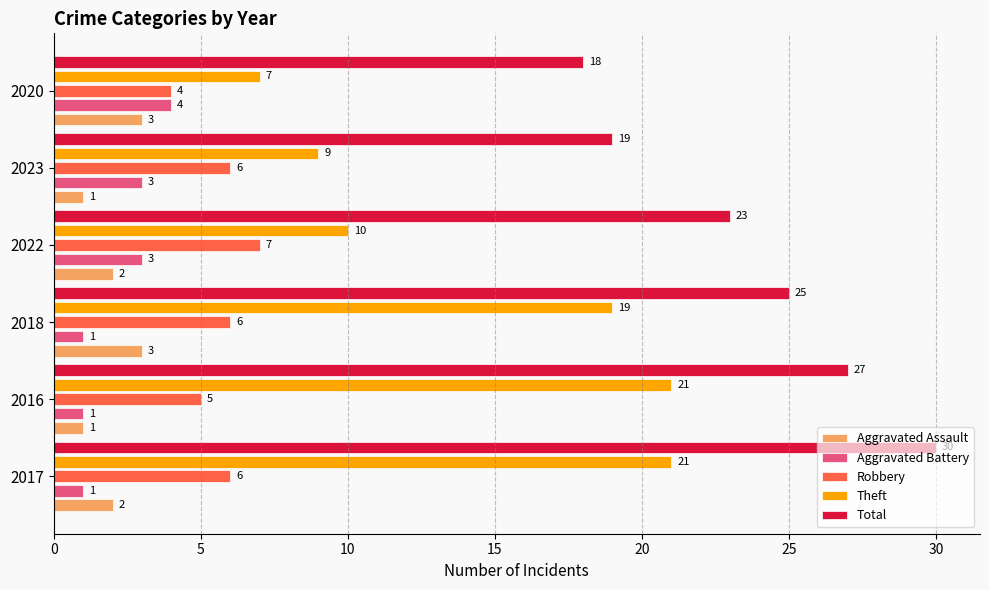

What is the sum of all Theft values?

87